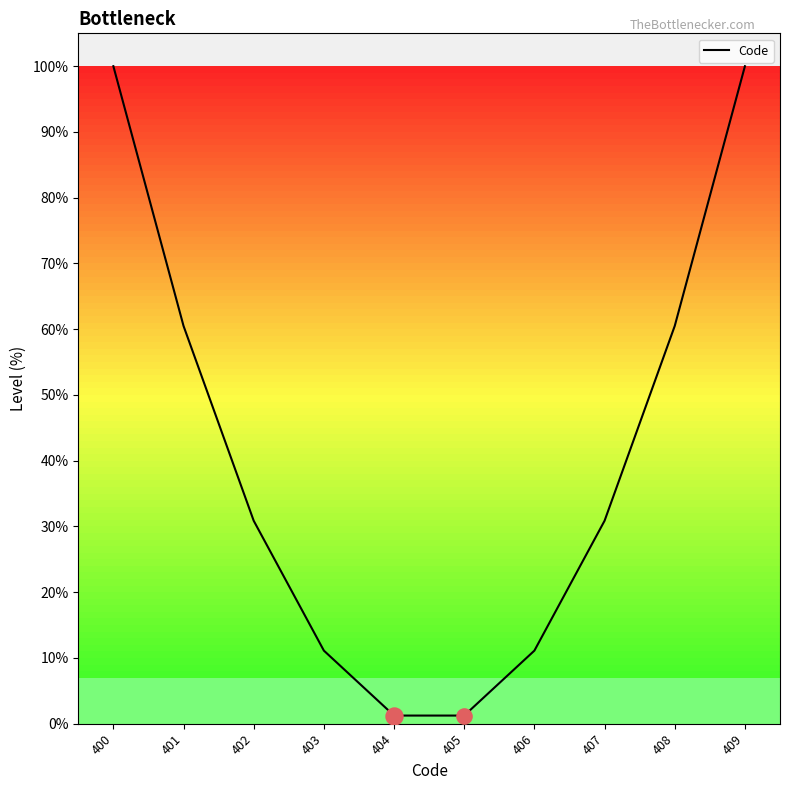

Approximately how many times larger is the value at 407 compared to 406?

2.8